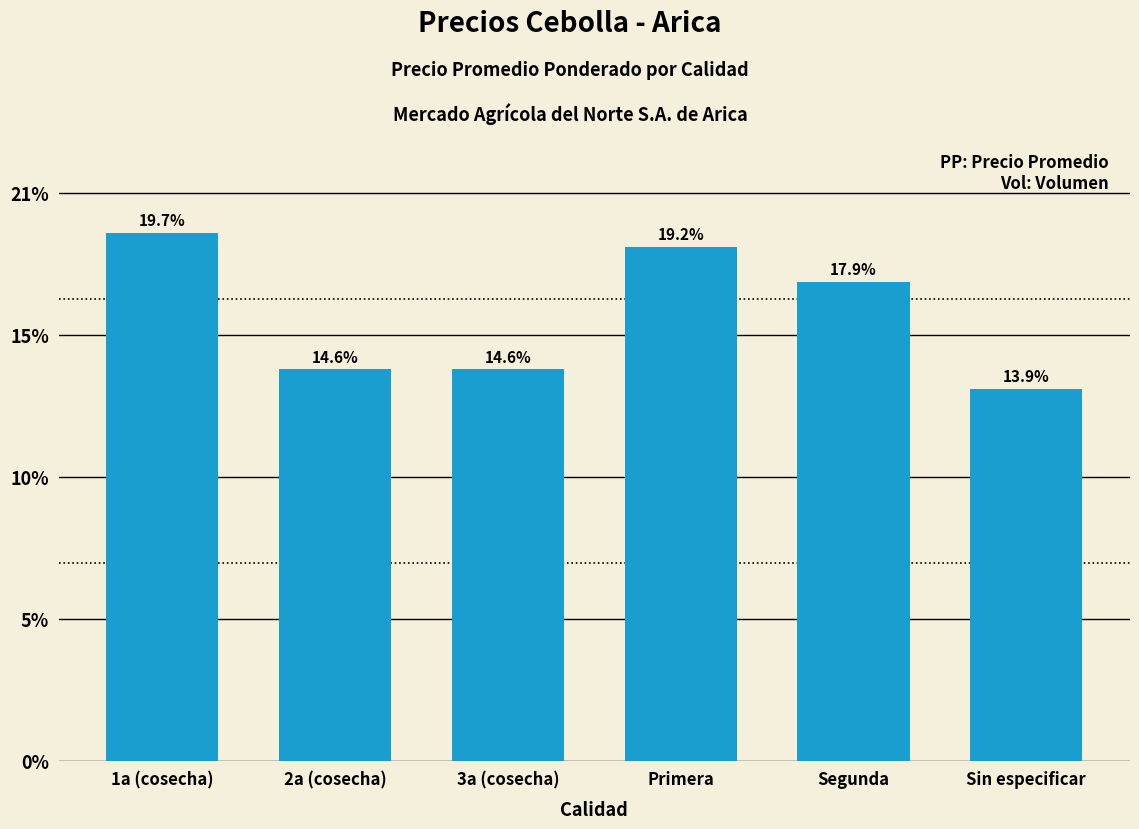

Does the chart contain any negative values?

No